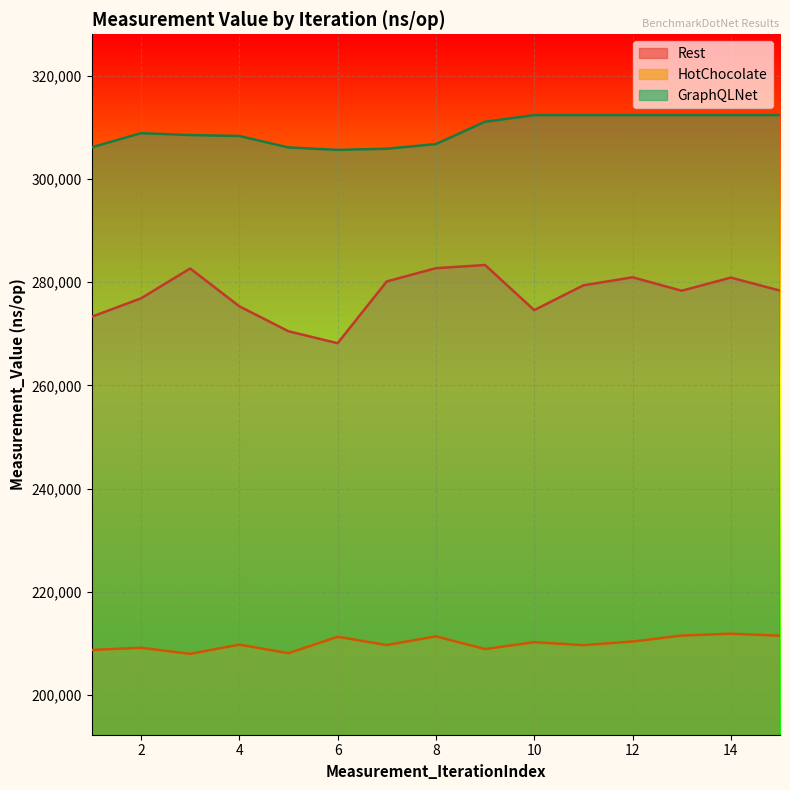

Rank the series by their average value, from lowest to highest.

HotChocolate, Rest, GraphQLNet